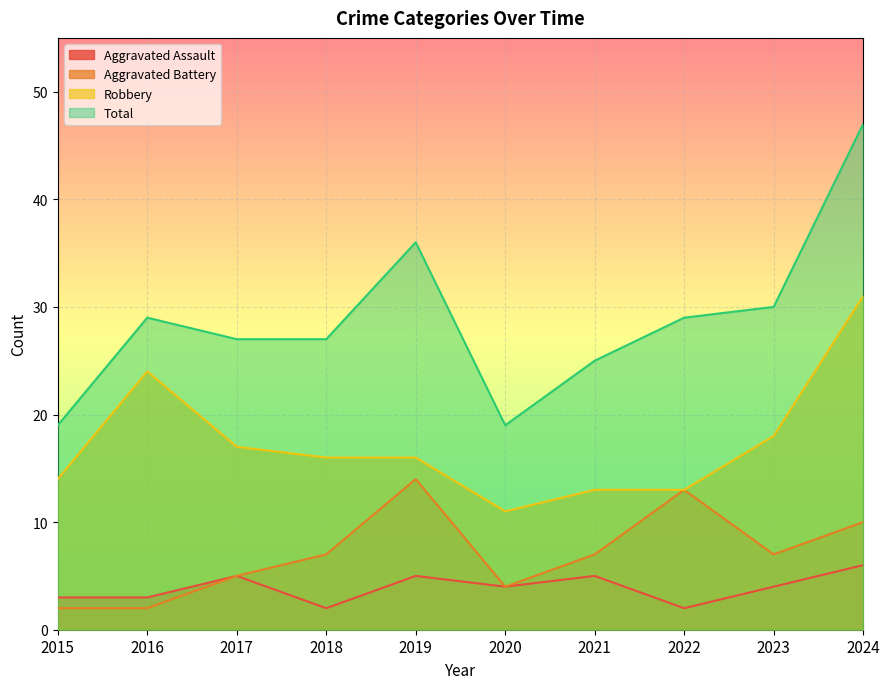

What is the minimum value shown in the chart?

2